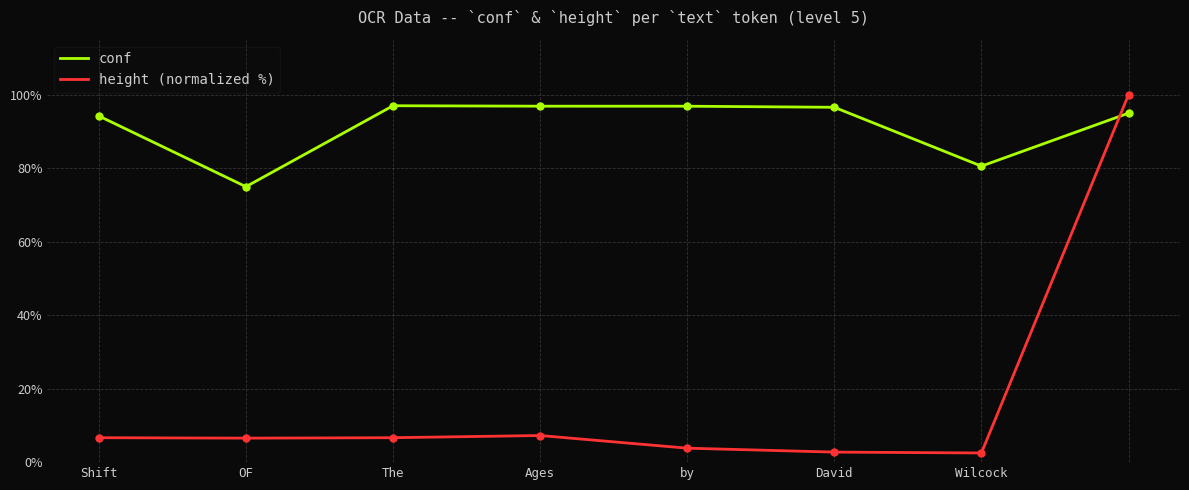

Which series has the largest total across all categories?

conf